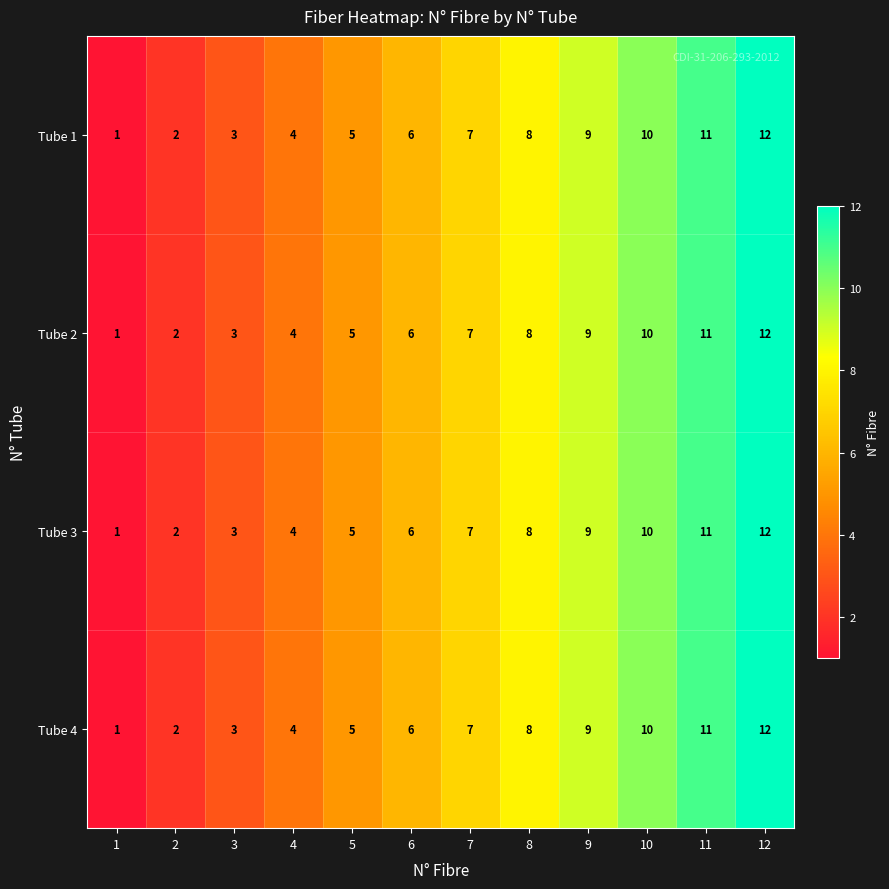

Rank the categories by Tube 4 value from highest to lowest.

12, 11, 10, 9, 8, 7, 6, 5, 4, 3, 2, 1